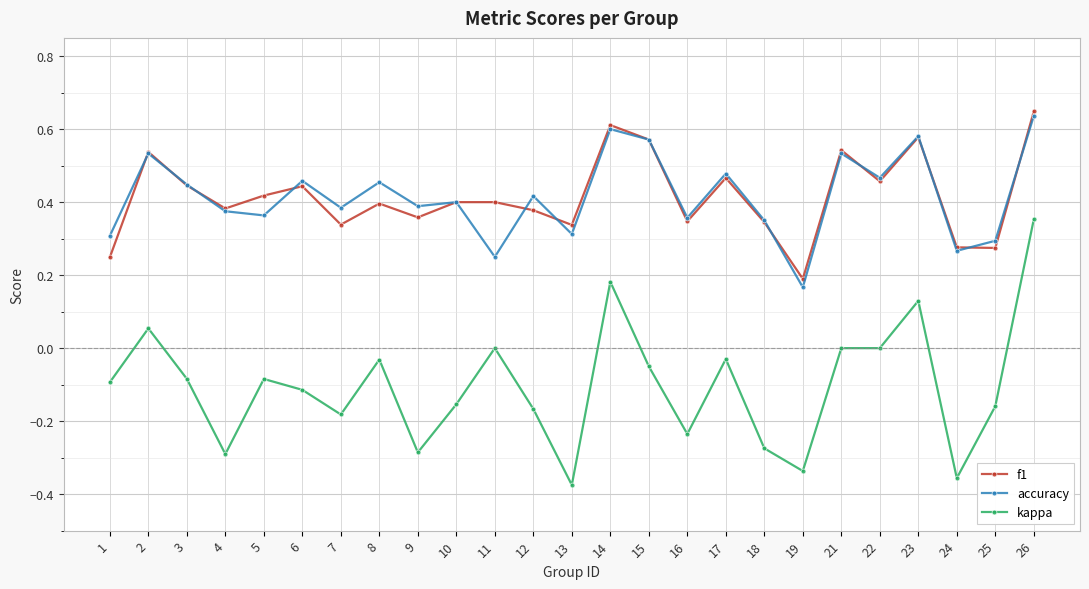

True or false: f1 has a value of 0.3 at 16.

True